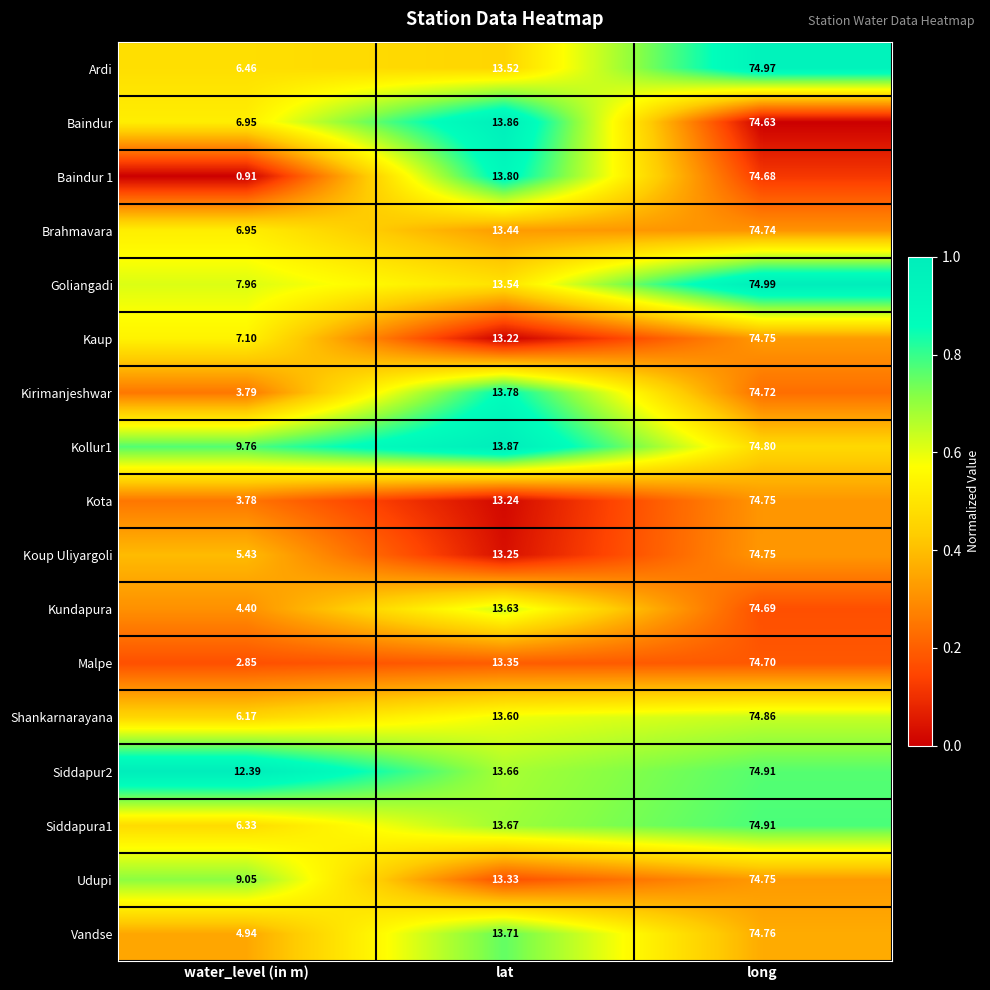

Which label corresponds to the largest value in the chart?

long